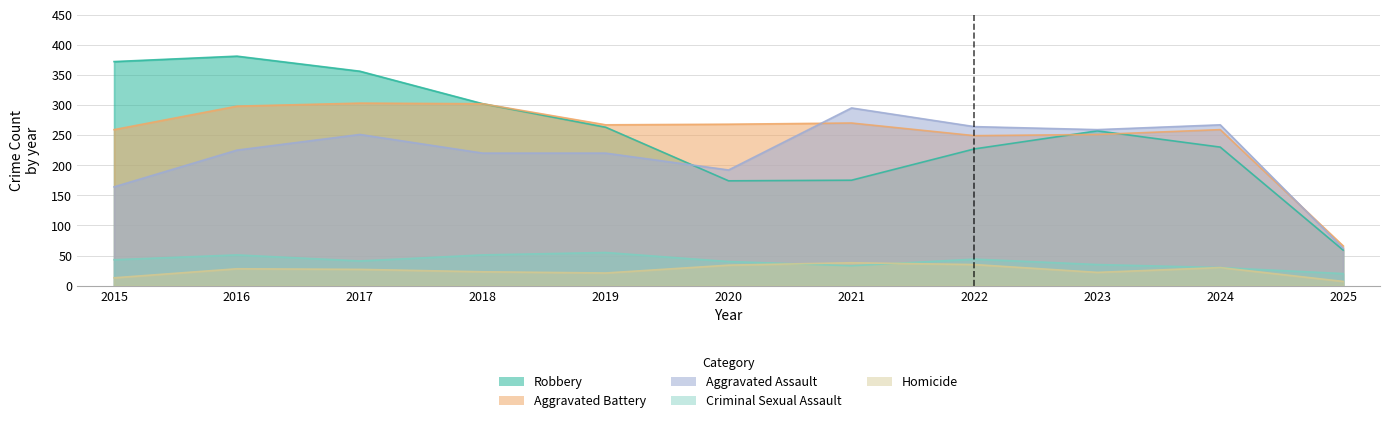

What is the value of the Homicide point at the 11th from the left?

7